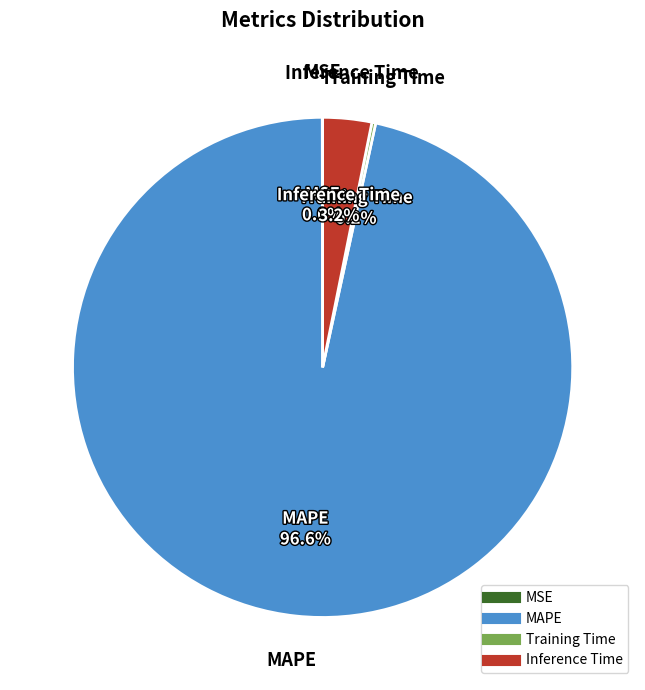

Which slice represents more than half of the pie?

MAPE